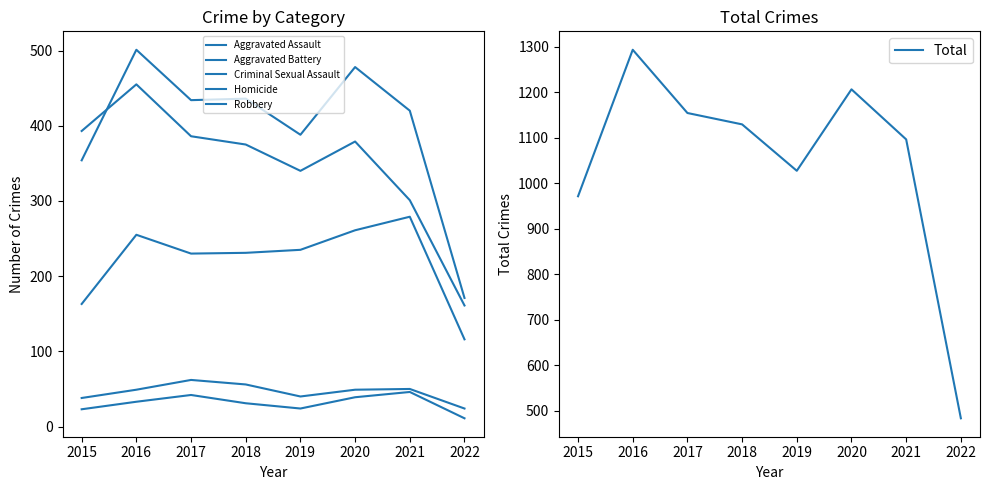

The Total series shows 1154 at 2017. True or false?

True